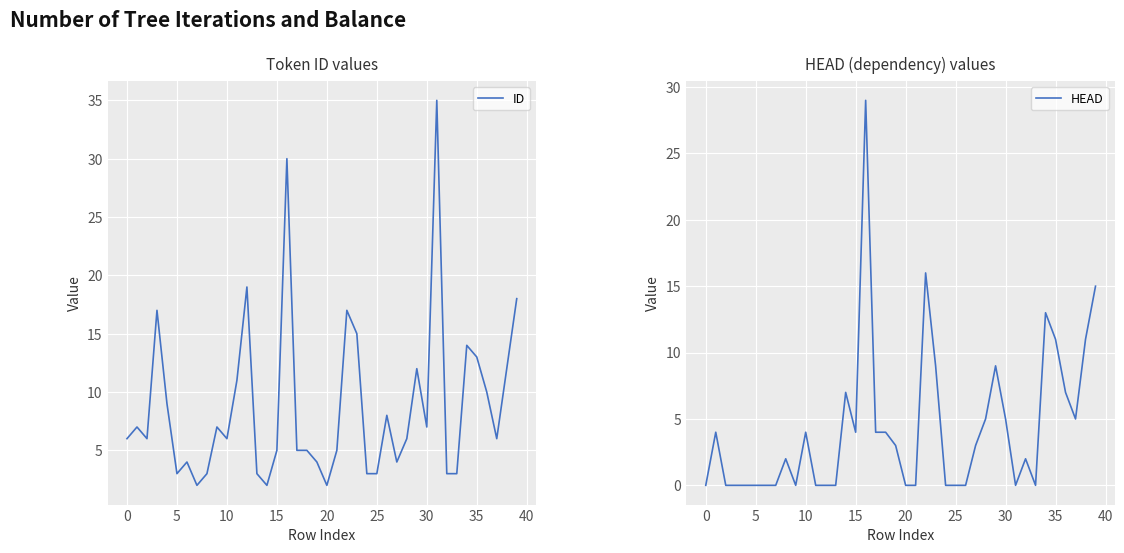

At how many categories does at least one series exceed 5?

24